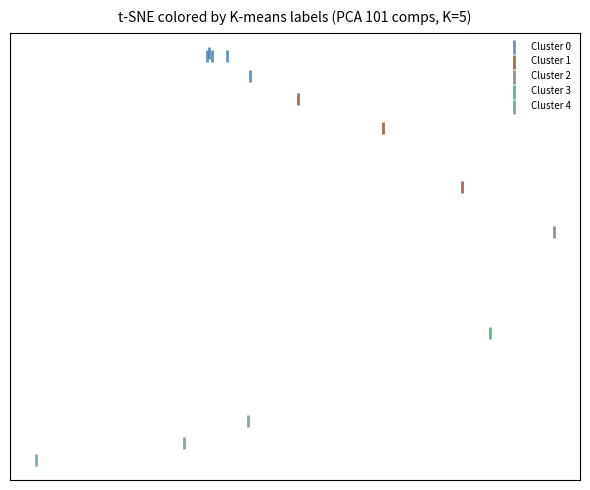

Which series reaches the minimum Y coordinate?

Cluster 4